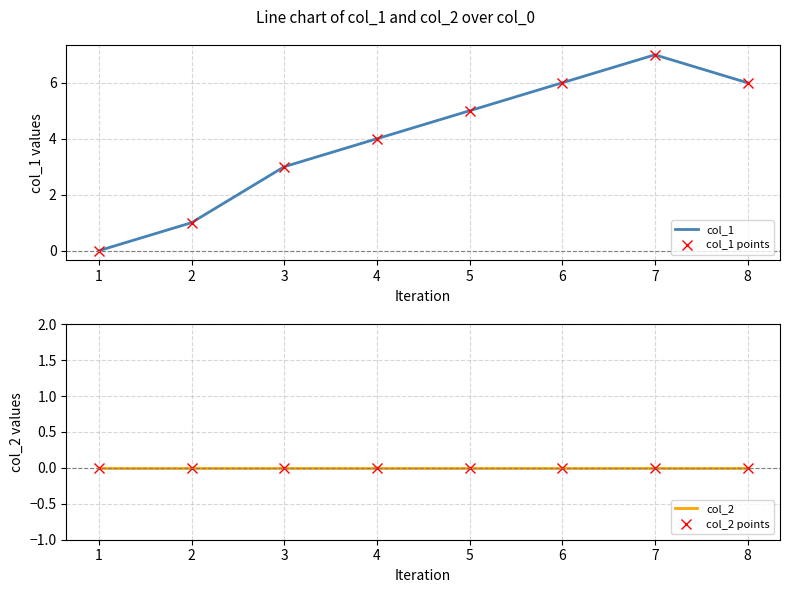

What is the sum of all col_1 points values?

32